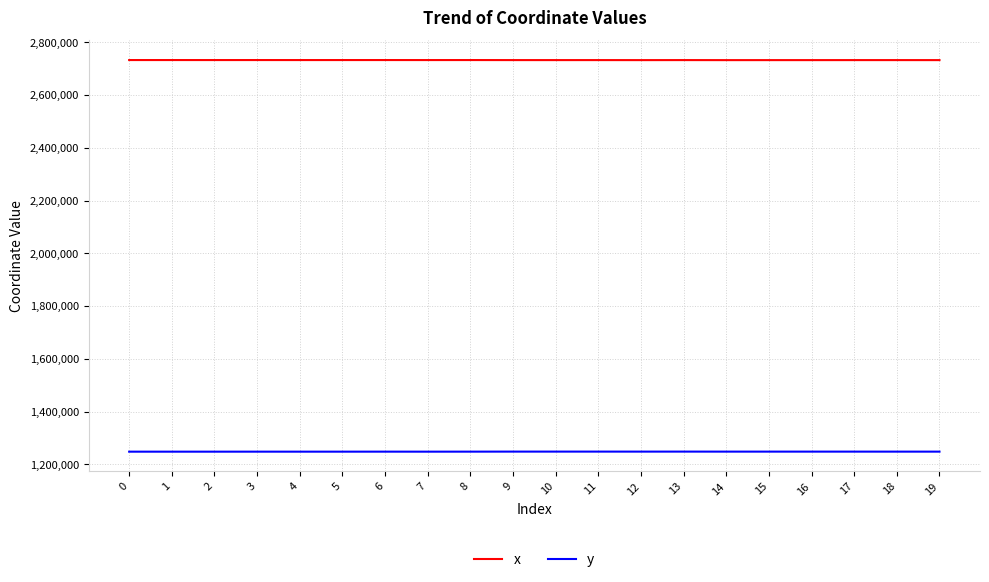

True or false: y and x intersect in this chart.

False